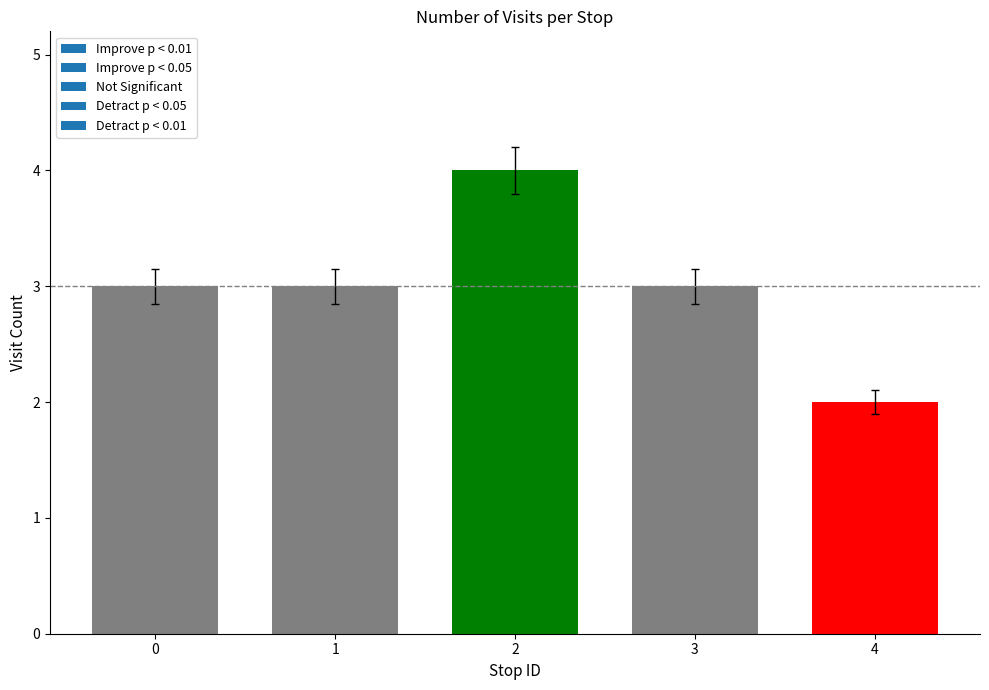

What is the smallest value displayed?

2